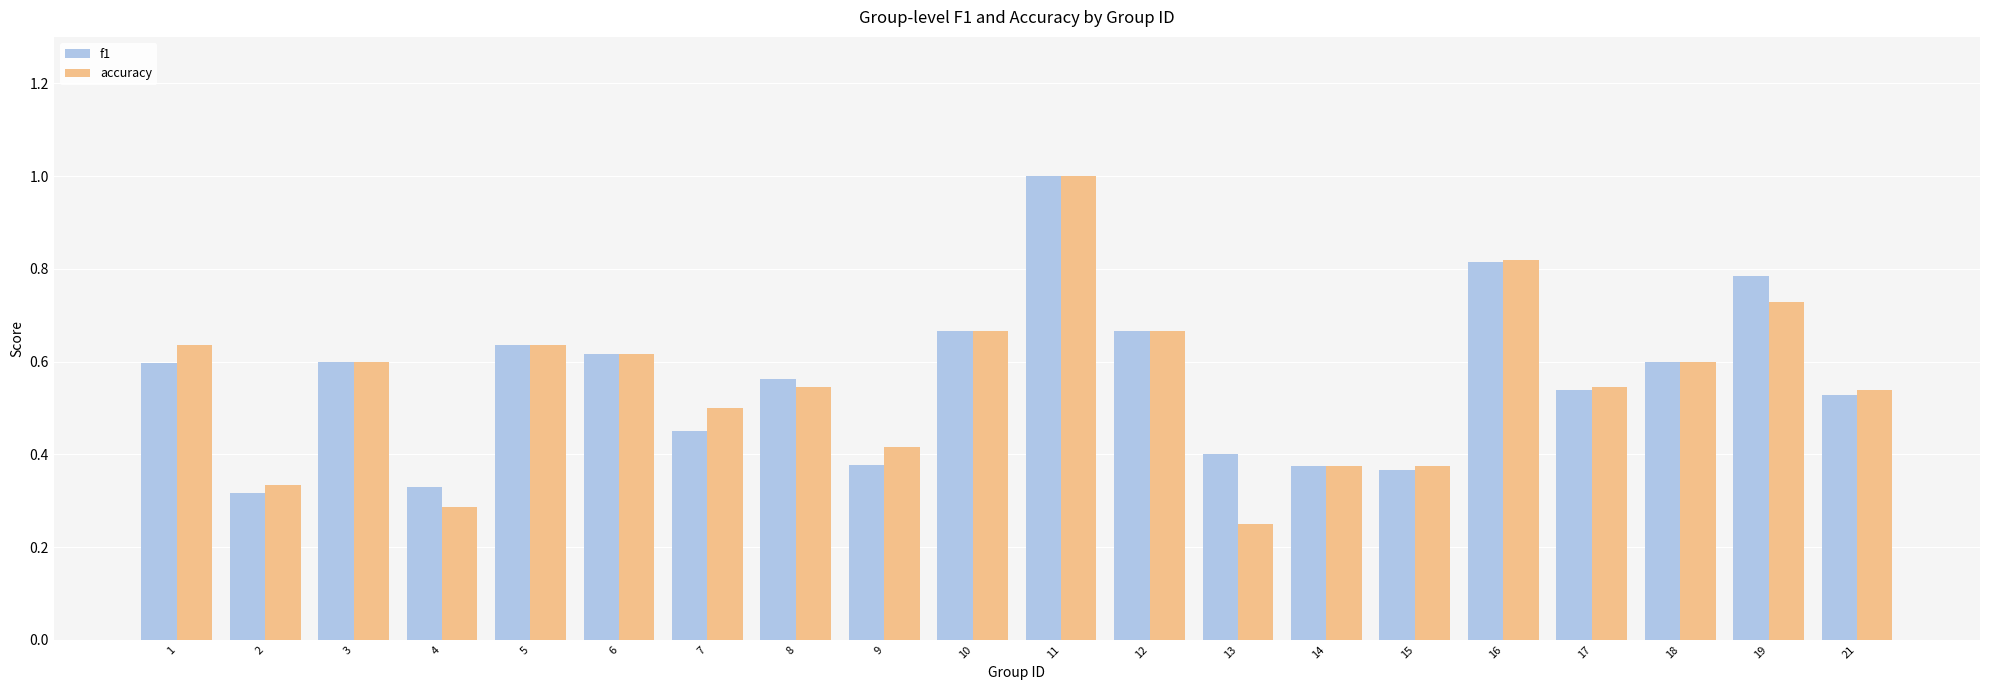

What is the sum of the f1 values at 8 and 15?

0.9